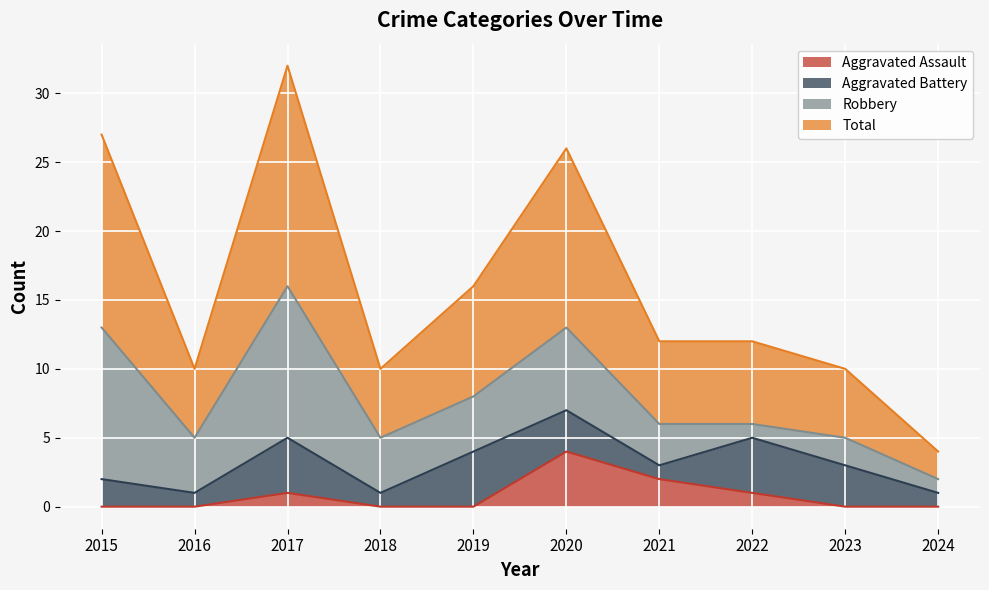

The Aggravated Assault series shows -2 at 2019. True or false?

False